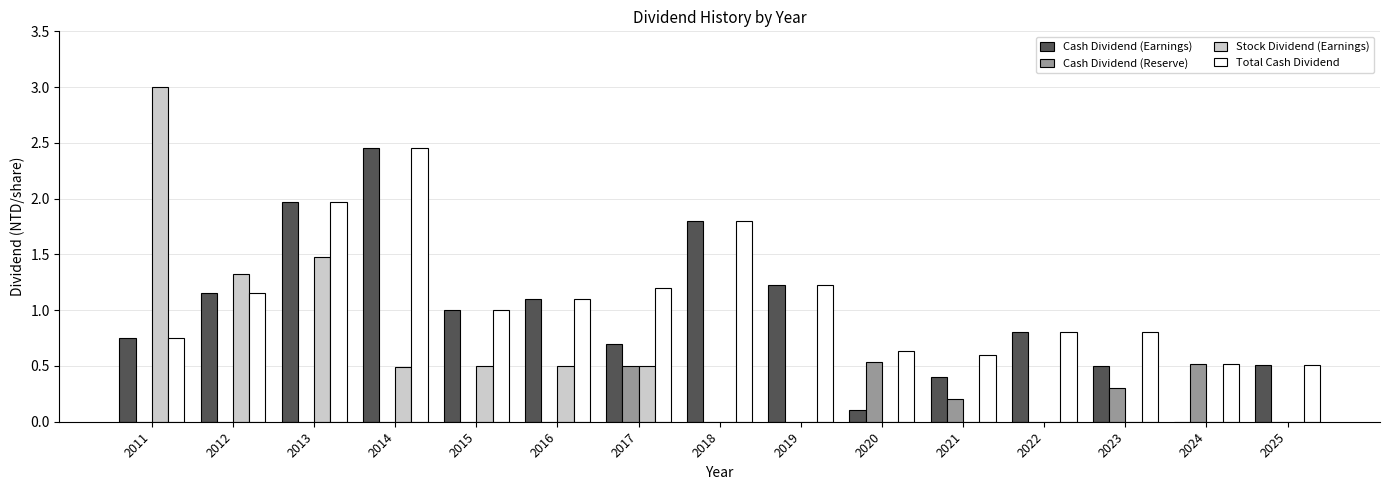

What are all the series names shown in the legend?

Cash Dividend (Earnings), Cash Dividend (Reserve), Stock Dividend (Earnings), Total Cash Dividend